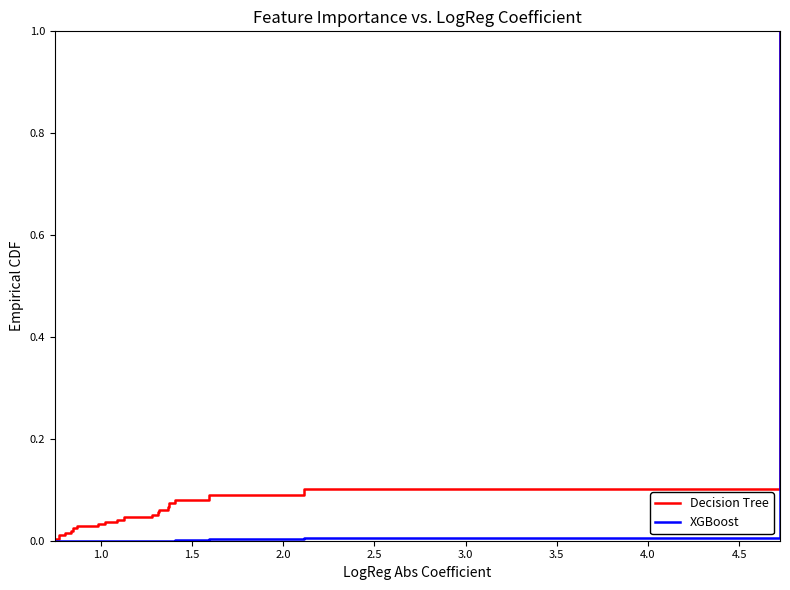

What is the maximum value for XGBoost?

1.0